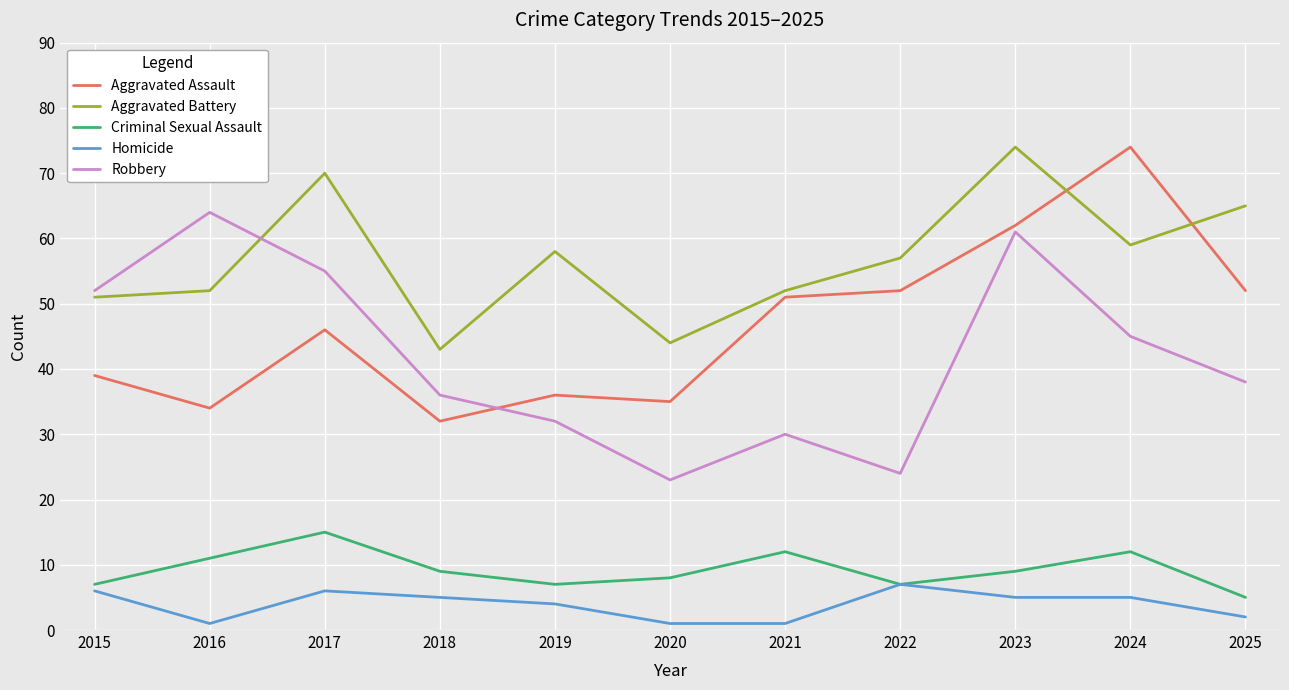

What is the approximate value of Homicide at 2017?

6